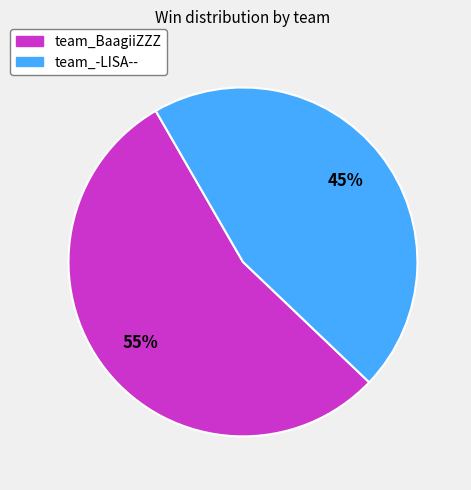

Is there any slice that represents more than half of the pie?

Yes